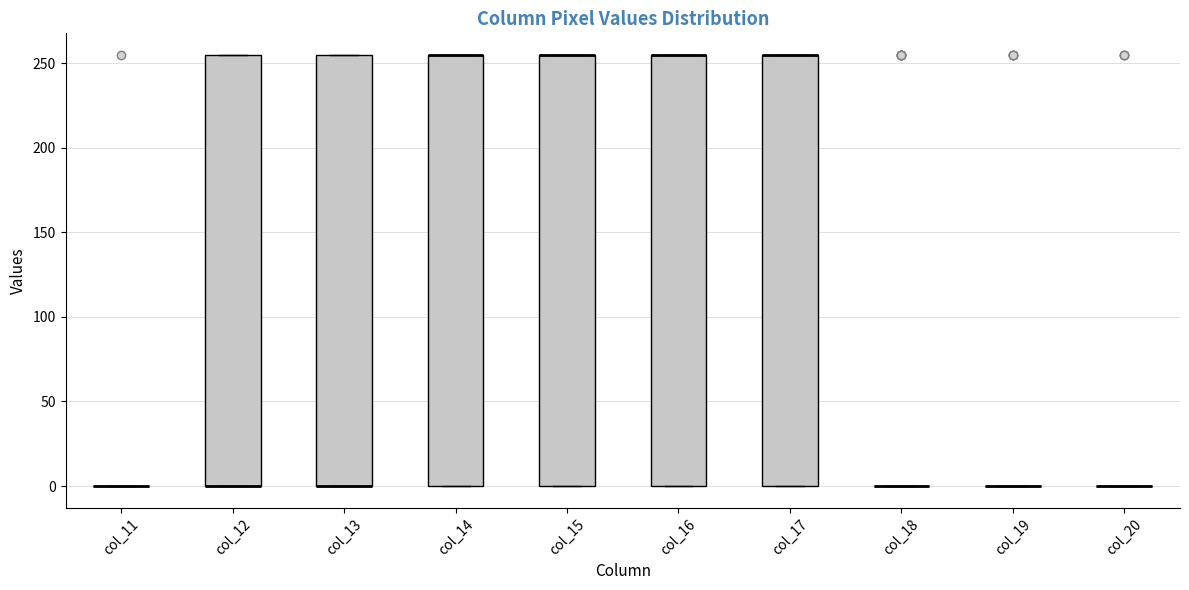

Reading left to right, transcribe this box plot: for each box, give where its median line is, the range the box spans, and where its two whiskers end, as read against the y-axis. The values are not printed on the chart, so give them approximately, as read against the axis.

col_11: box collapsed to a line at 0, whiskers 0 to 0
col_12: median 0 (drawn on the box's lower edge), box 0 to 255, whiskers 0 to 255
col_13: median 0 (drawn on the box's lower edge), box 0 to 255, whiskers 0 to 255
col_14: median 255 (drawn on the box's upper edge), box 0 to 255, whiskers 0 to 255
col_15: median 255 (drawn on the box's upper edge), box 0 to 255, whiskers 0 to 255
col_16: median 255 (drawn on the box's upper edge), box 0 to 255, whiskers 0 to 255
col_17: median 255 (drawn on the box's upper edge), box 0 to 255, whiskers 0 to 255
col_18: box collapsed to a line at 0, whiskers 0 to 0
col_19: box collapsed to a line at 0, whiskers 0 to 0
col_20: box collapsed to a line at 0, whiskers 0 to 0